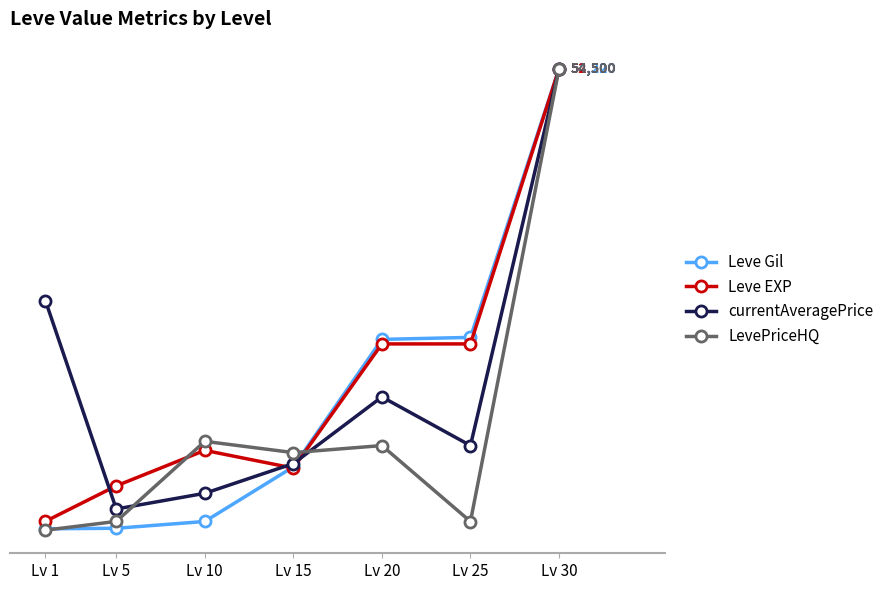

Is it true that Leve Gil equals 0.1 at Lv 5?

True